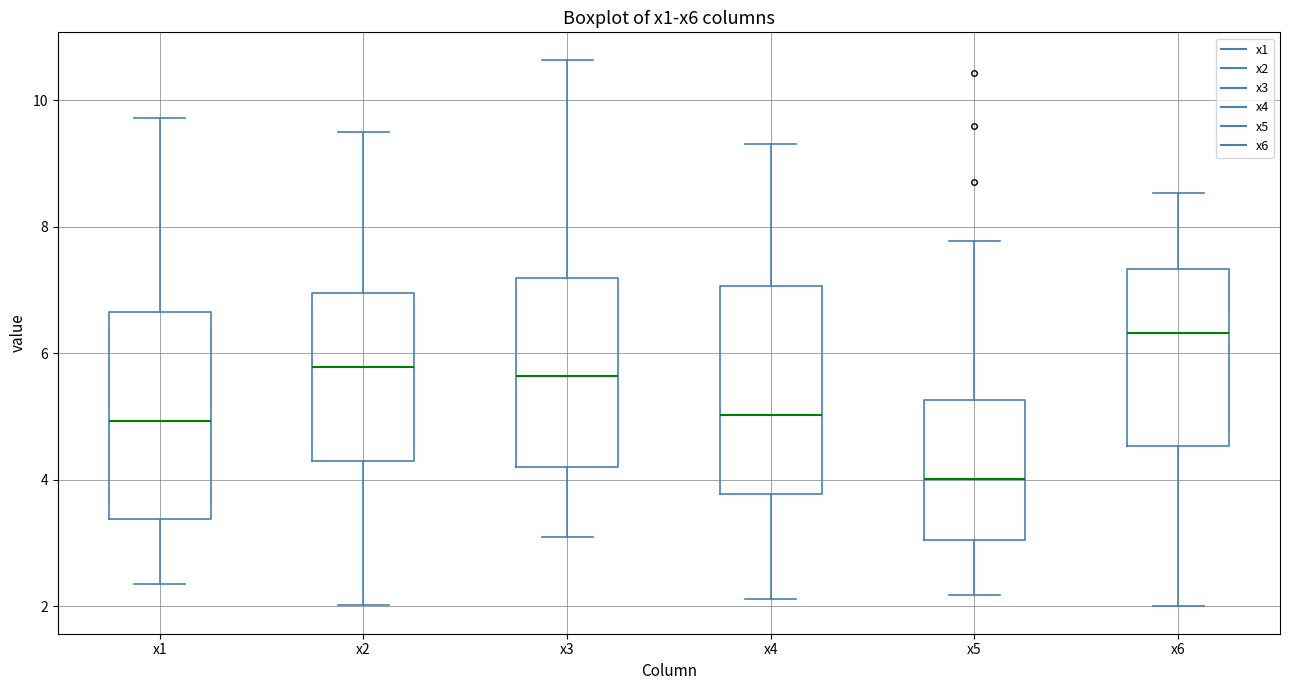

Which box's median line is the highest?

x6